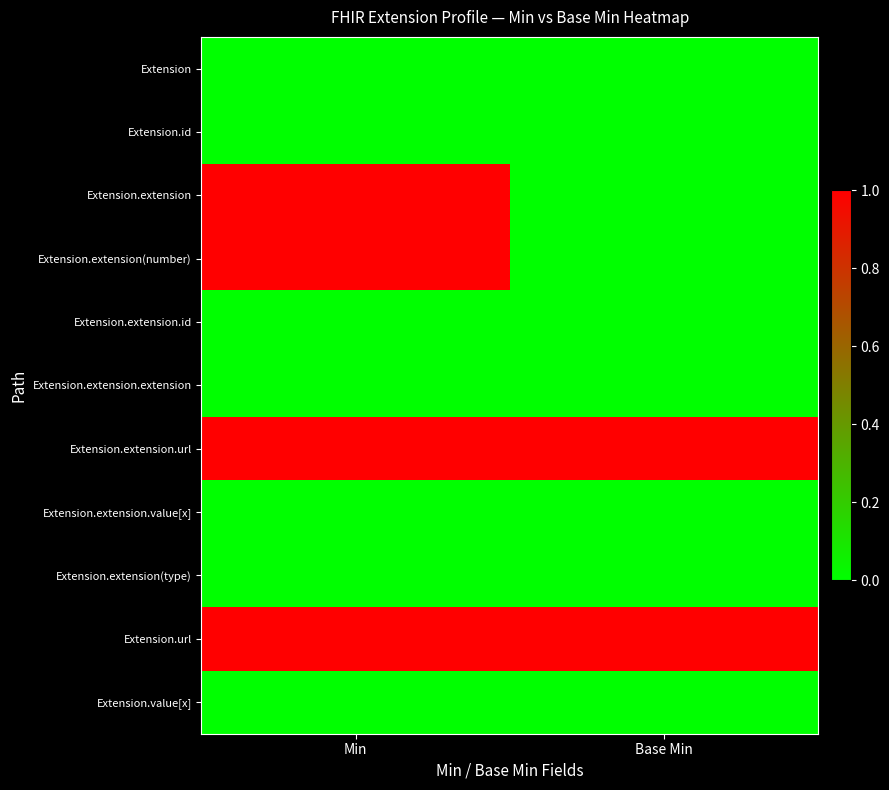

Which label corresponds to the smallest value in the chart?

Min